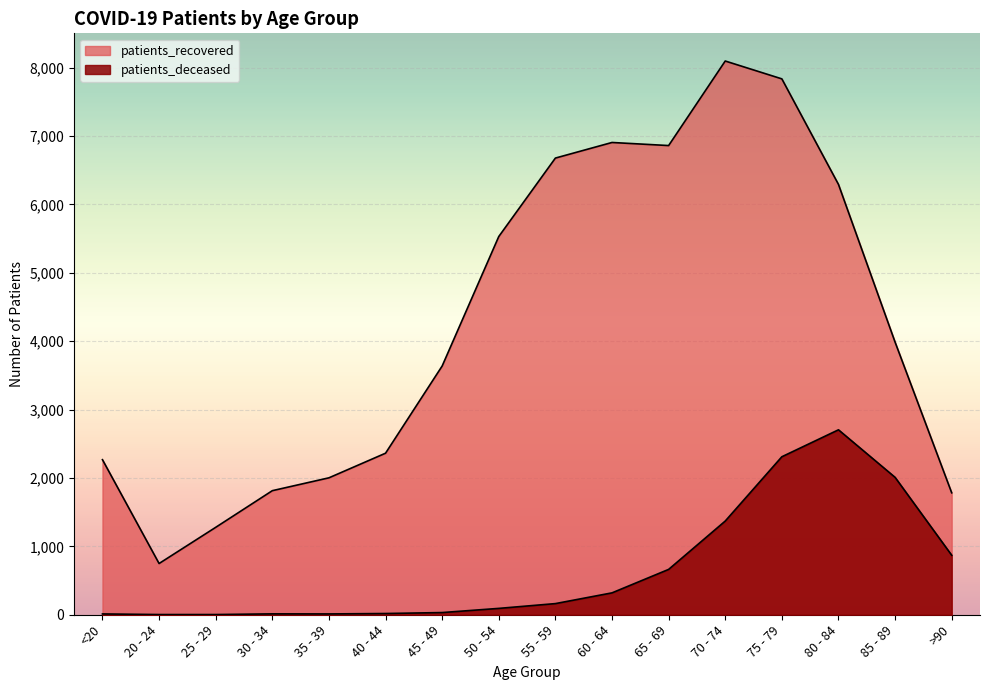

Is it true that patients_deceased equals 5 at 35 - 39?

False